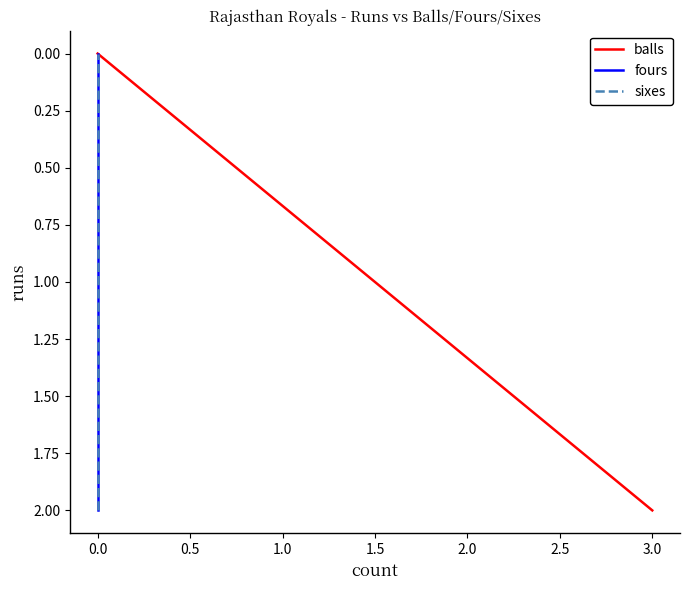

At which label does fours reach its minimum?

0.5